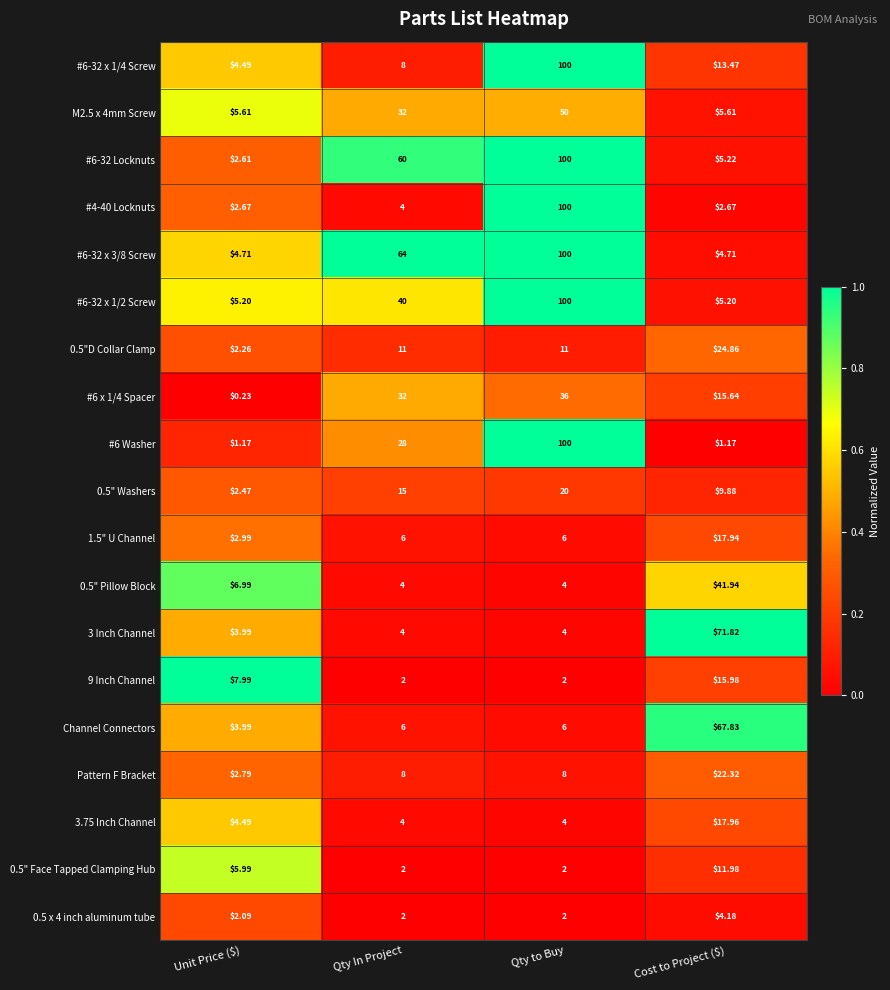

At which category does the chart reach its peak across all series?

Qty to Buy